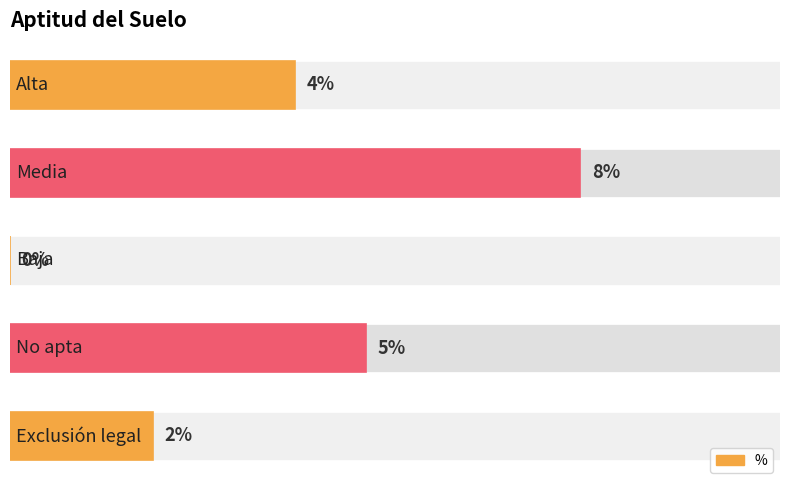

How many bars are there in total?

5